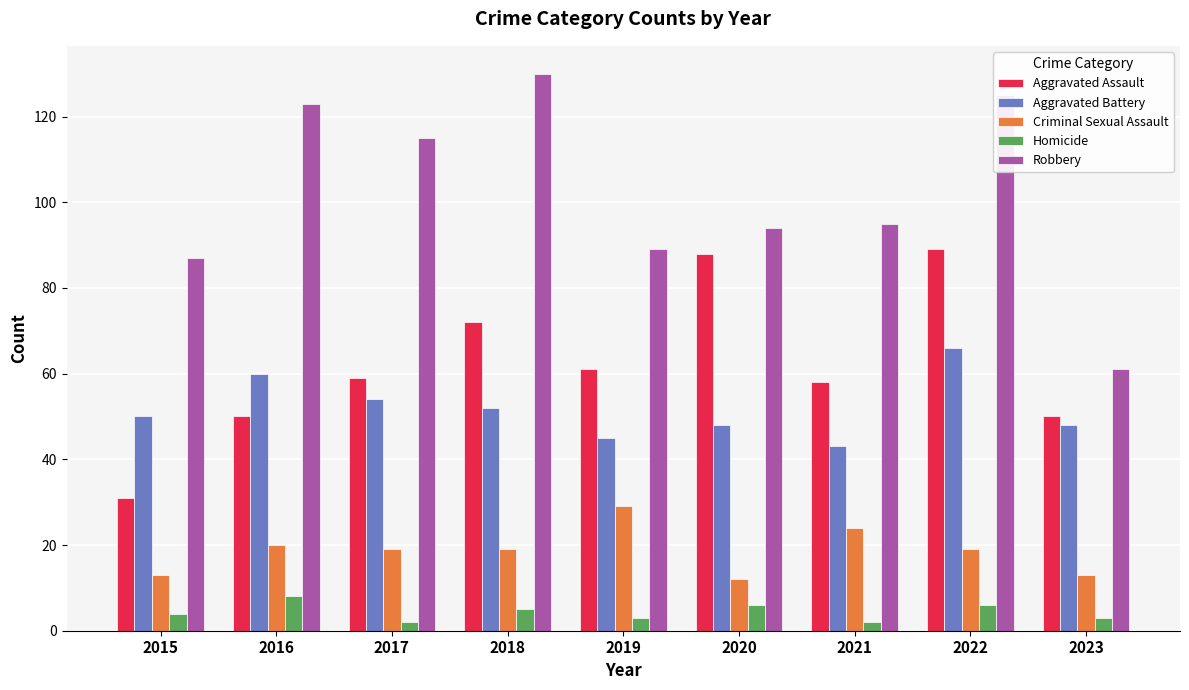

At which category is the sum across all series the highest?

2022